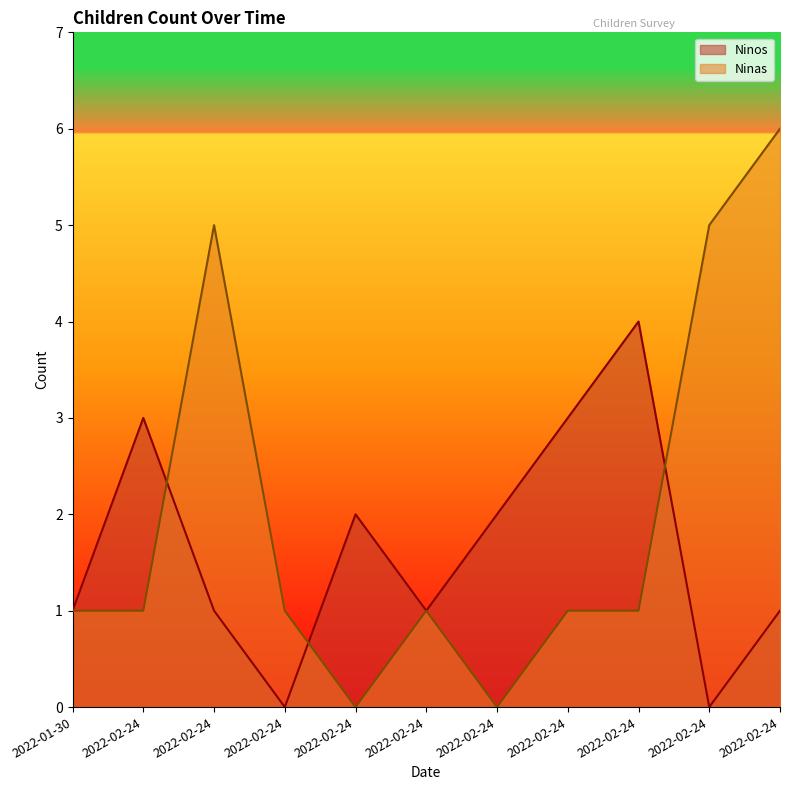

What is the total value across all series at 2022-02-24?

4